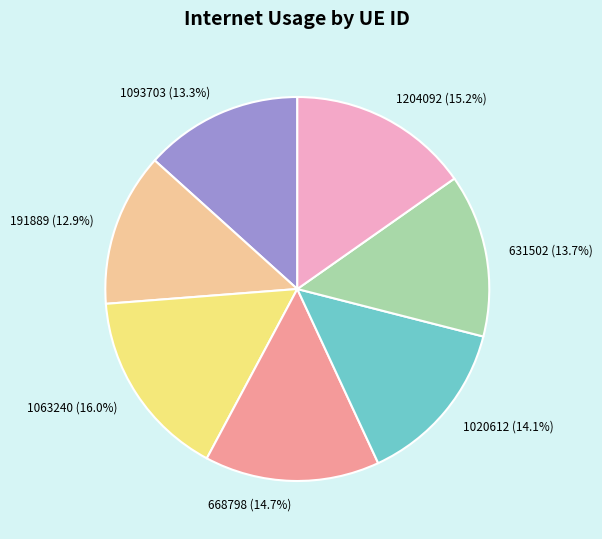

Which slice is the largest?

1063240